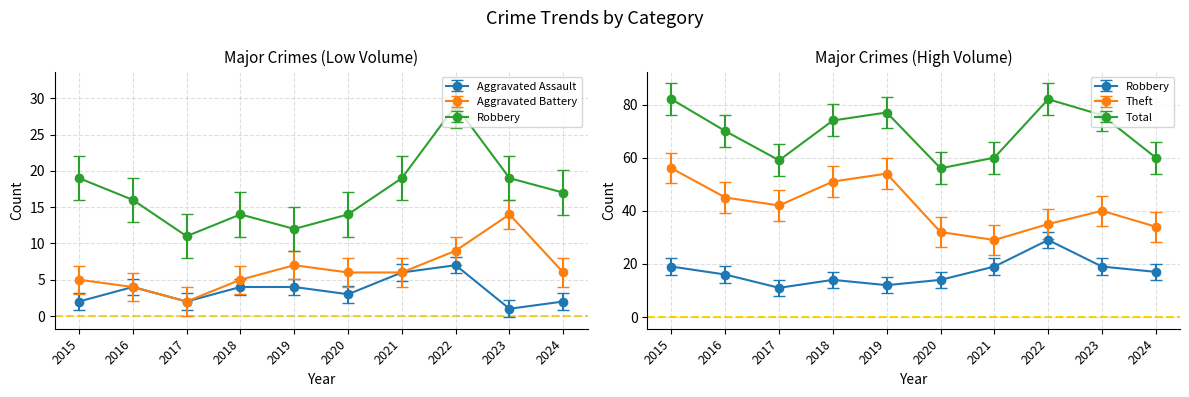

Is this an area chart (filled region under the line)?

No